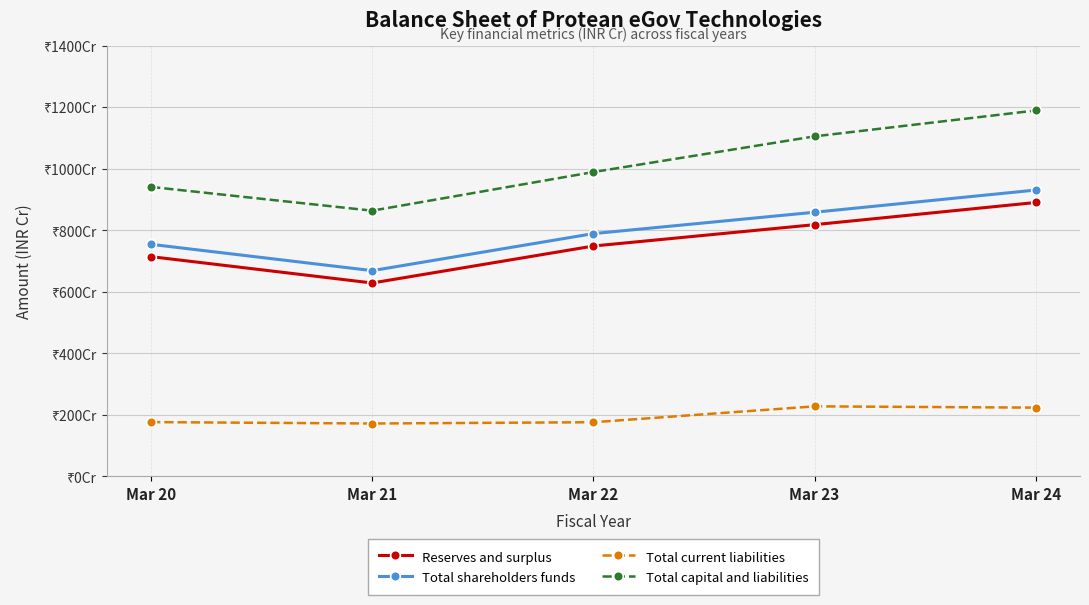

At Mar 23, list the series in order from largest to smallest.

Total capital and liabilities, Total shareholders funds, Reserves and surplus, Total current liabilities